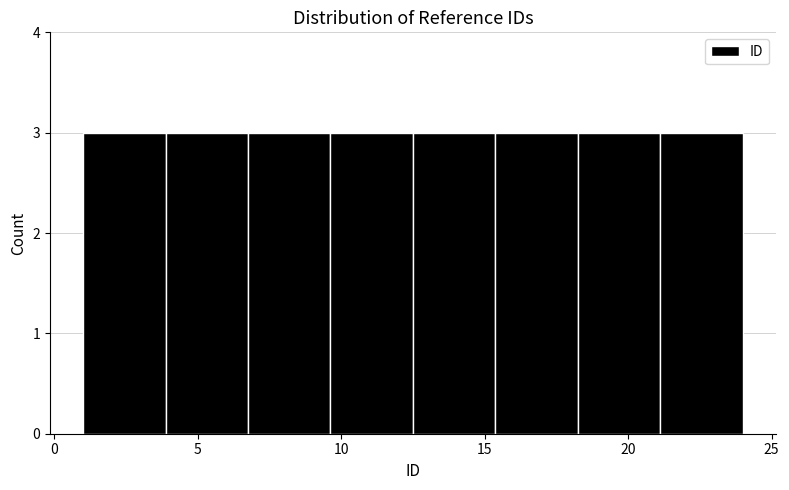

Reading left to right, transcribe this chart: for each bar, give the range it covers on the x-axis and its height. Neither the bar edges nor the heights are printed on the chart, so give them approximately, as read against the axes.

1.0 to 4.0: 3
4.0 to 7.0: 3
7.0 to 9.5: 3
9.5 to 12.5: 3
12.5 to 15.5: 3
15.5 to 18.5: 3
18.5 to 21.0: 3
21.0 to 24.0: 3